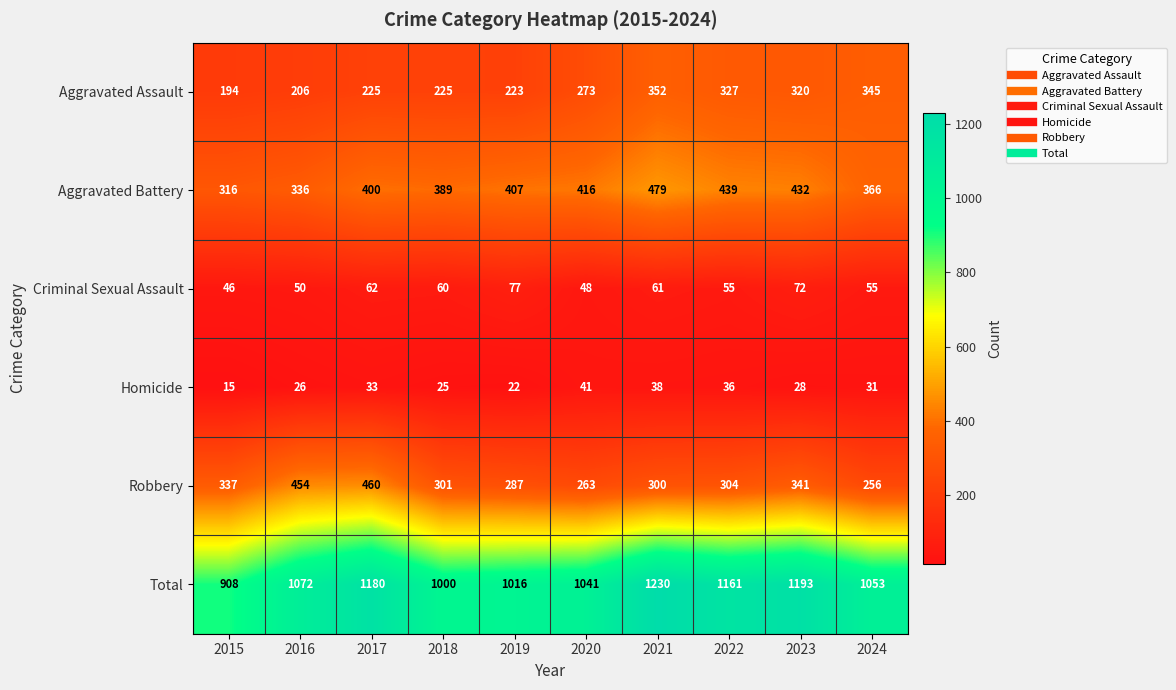

At how many categories does at least one series exceed 981?

9